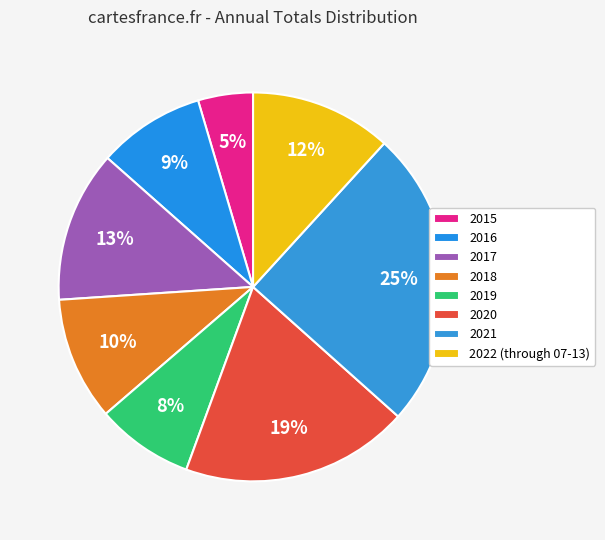

Do 2019 and 2016 together represent more than half of the pie?

No